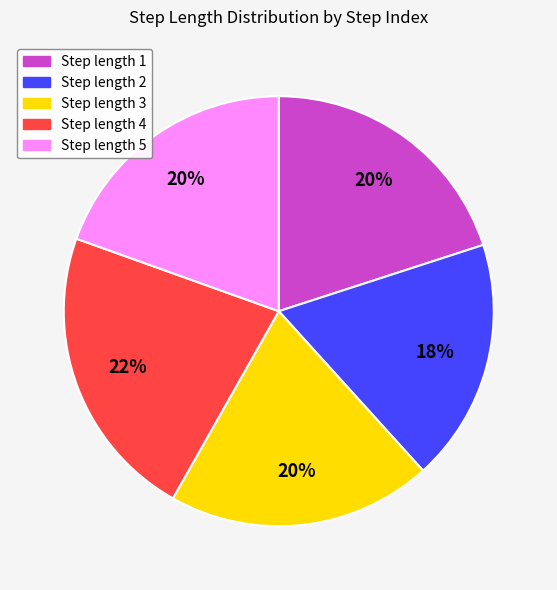

Which has a higher value, Step length 1 or Step length 2?

Step length 1